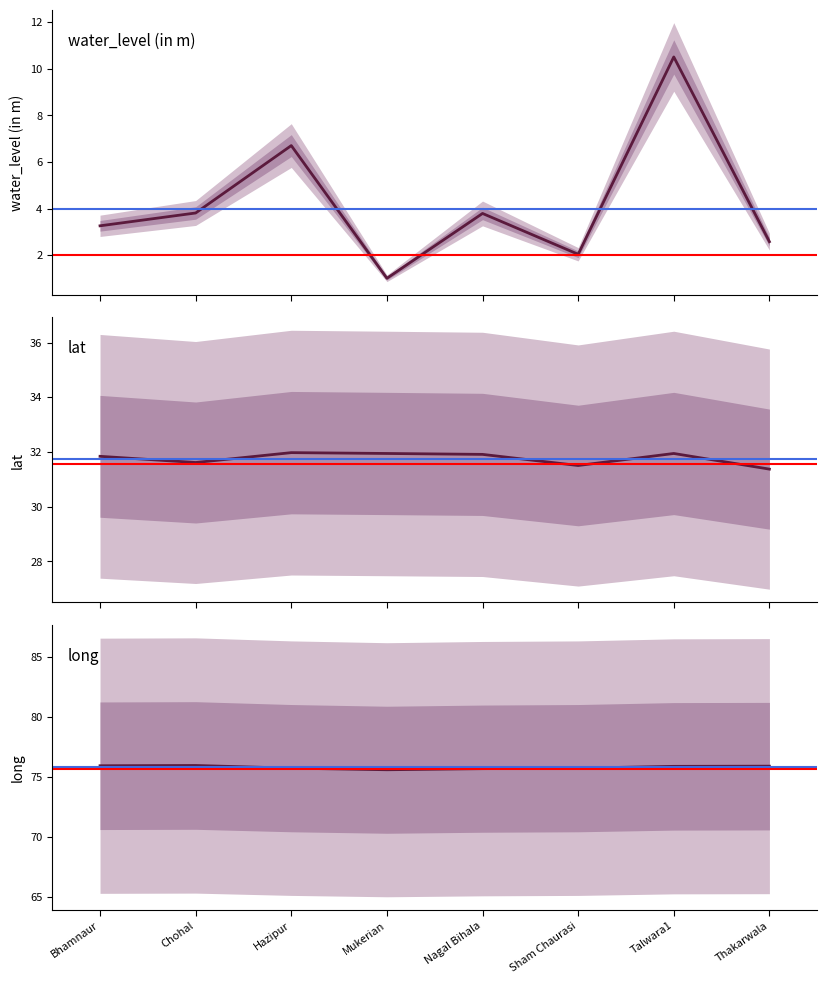

Which category has the lowest value in the lat series?

Thakarwala